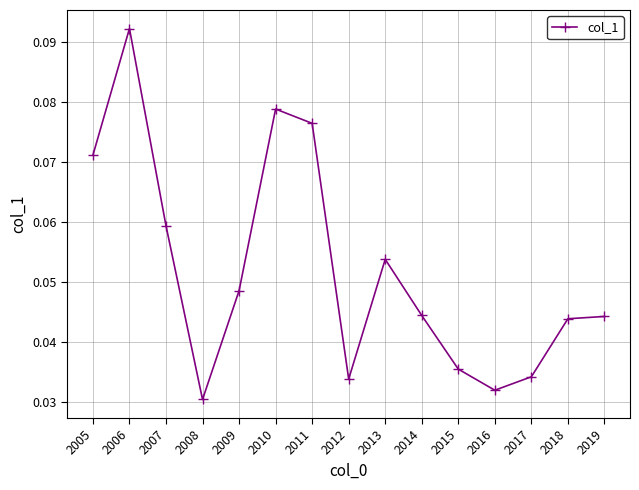

Which label corresponds to the smallest value in the chart?

2008